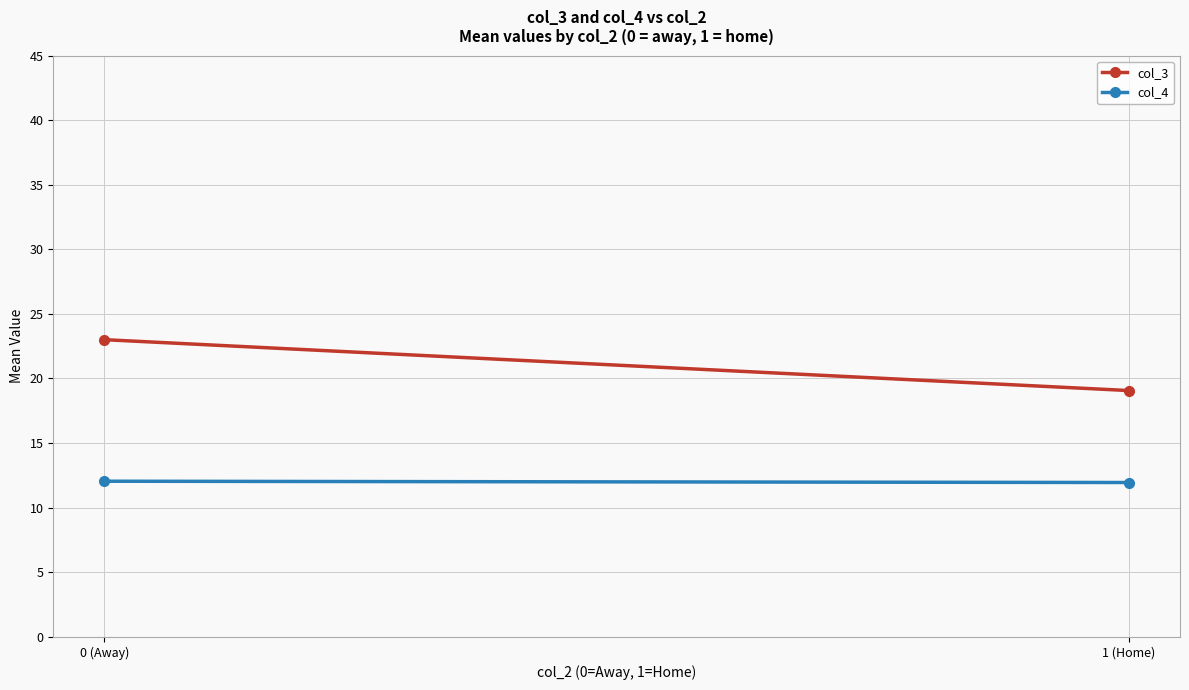

Between 0 (Away) and 1 (Home), which is larger?

0 (Away)